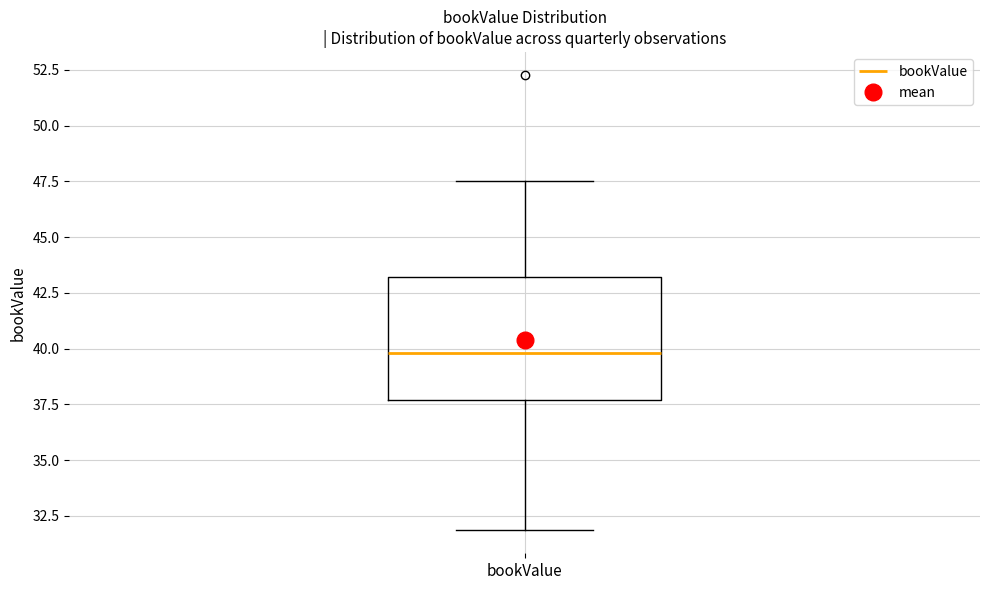

Transcribe this box plot: give where the median line is, the range the box spans, and where the two whiskers end, as read against the y-axis. The values are not printed on the chart, so give them approximately, as read against the axis.

median 40.0, box 37.5 to 43.0, whiskers 32.0 to 47.5